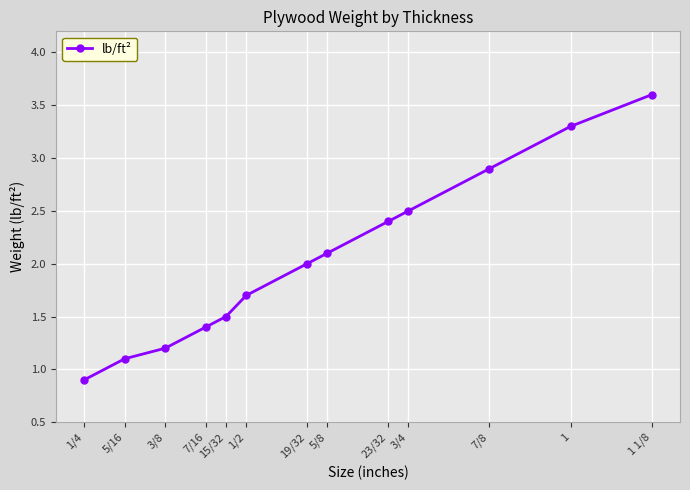

What is the smallest value displayed?

0.9